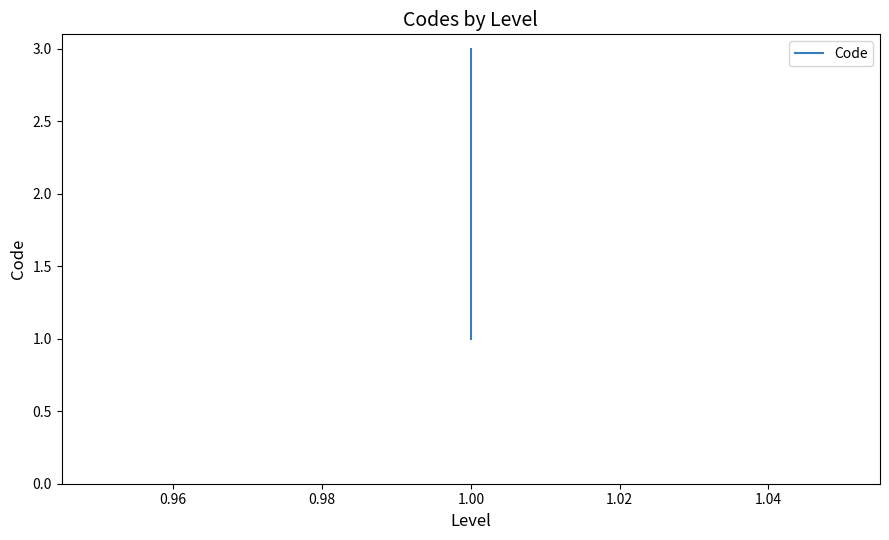

How many values exceed 2?

1